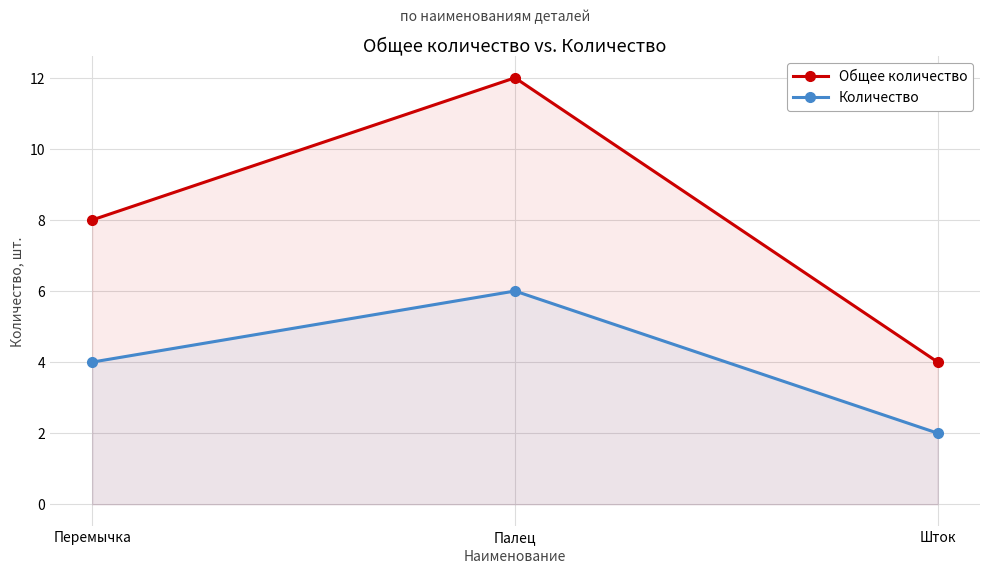

Is the value of Общее количество at Перемычка greater than the value of Количество at Перемычка?

Yes